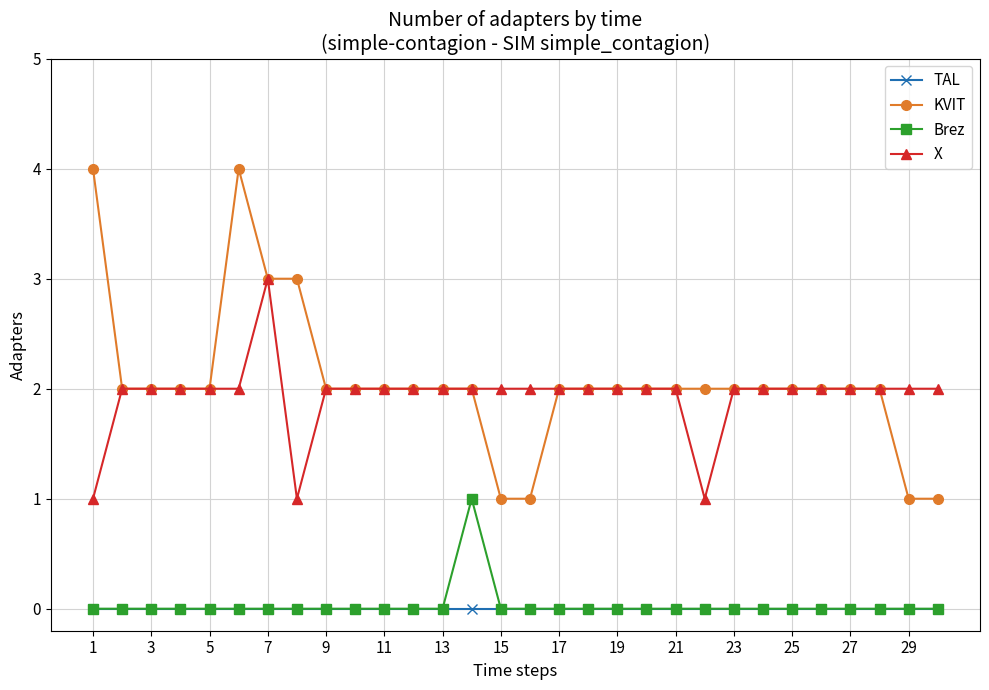

What is the maximum value shown in the chart?

4